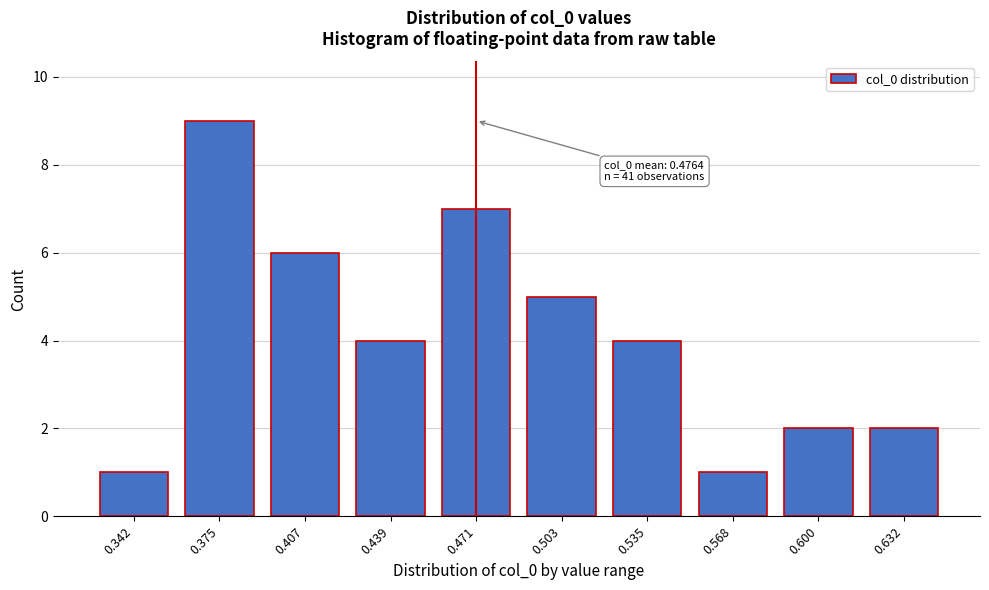

Reading right to left, what are all the values shown in this chart?

2	2	1	4	5	7	4	6	9	1